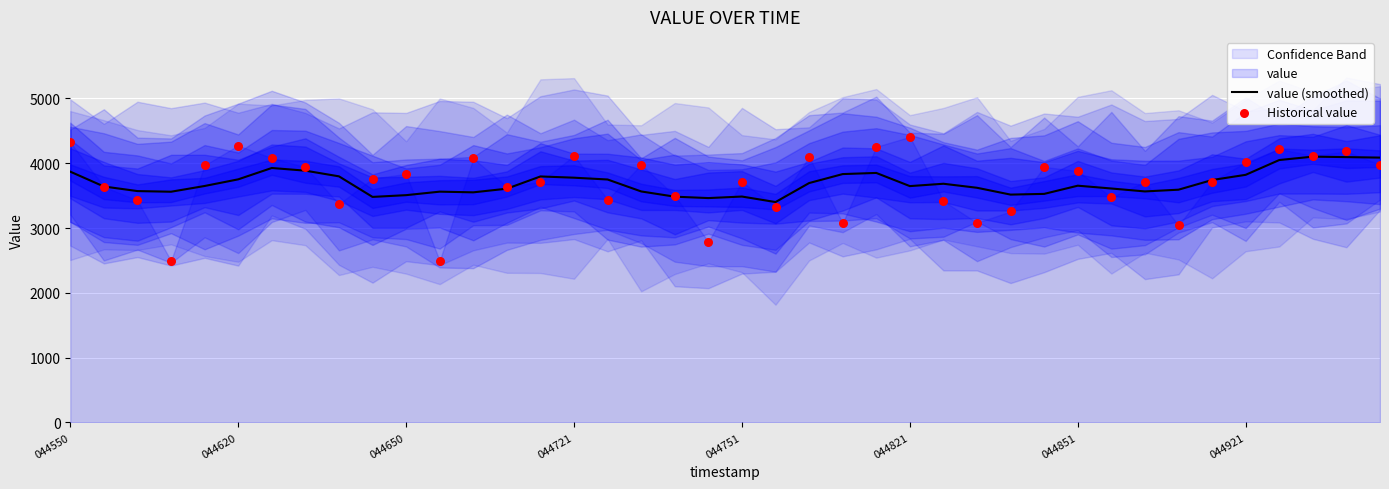

Which series has the largest total across all categories?

value (smoothed)